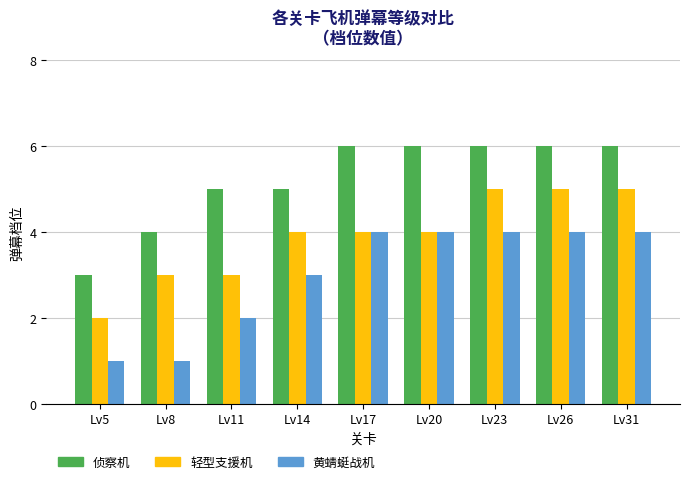

What is the difference between the second highest and minimum values in the 轻型支援机 series?

3